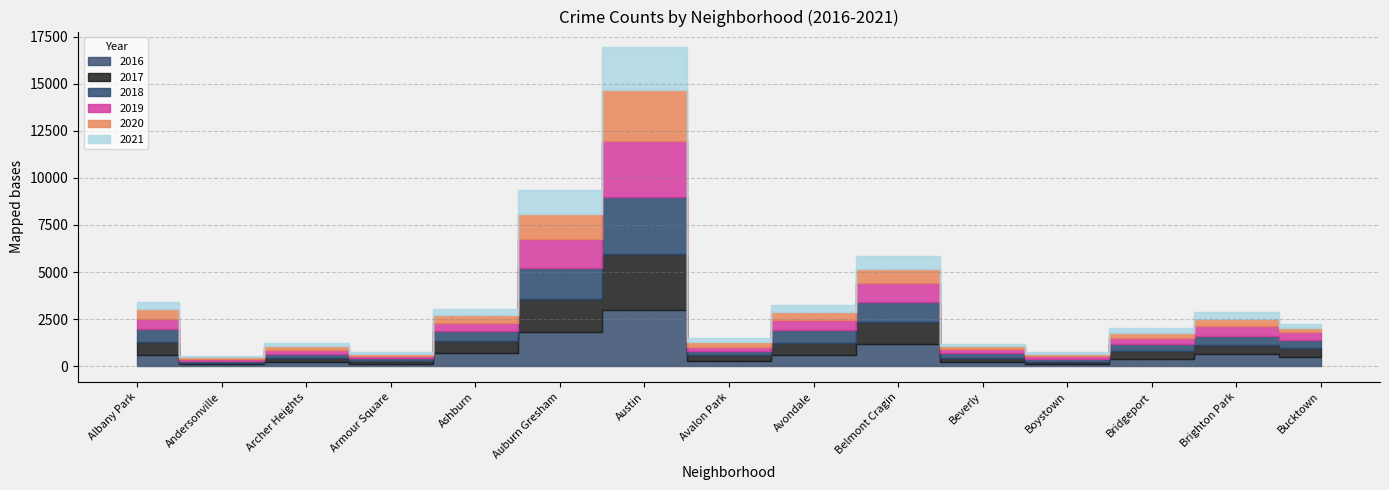

In 2016, how many points are higher than both neighbors (excluding endpoints)?

4